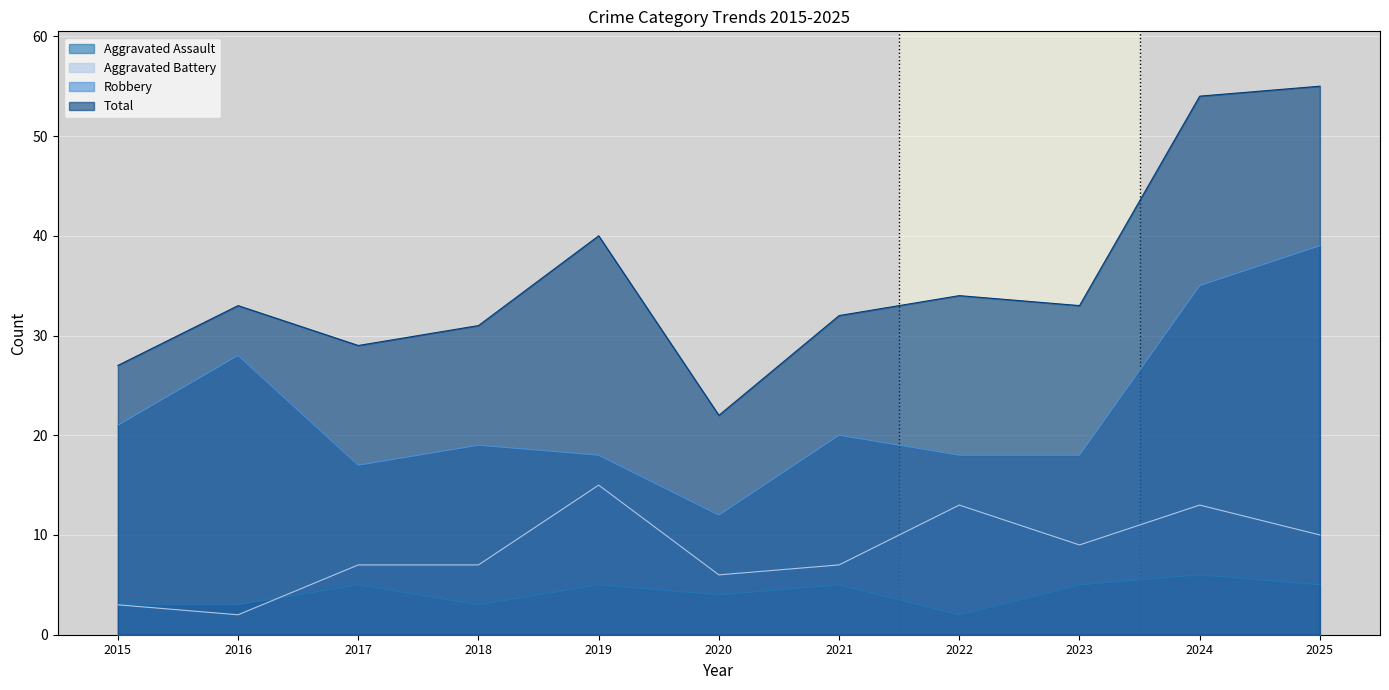

True or false: Aggravated Assault has more than 1 points higher than both neighbors.

True